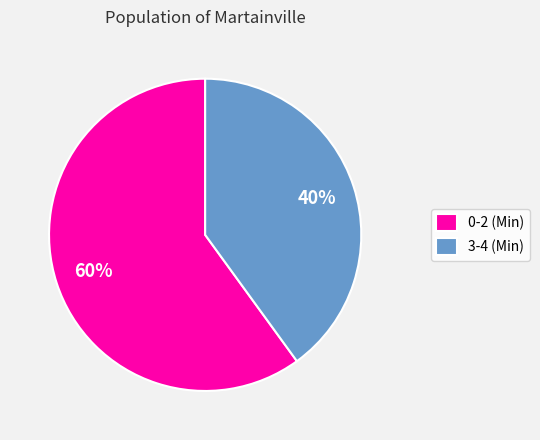

Which category has the smallest portion of the pie?

3-4 (Min)